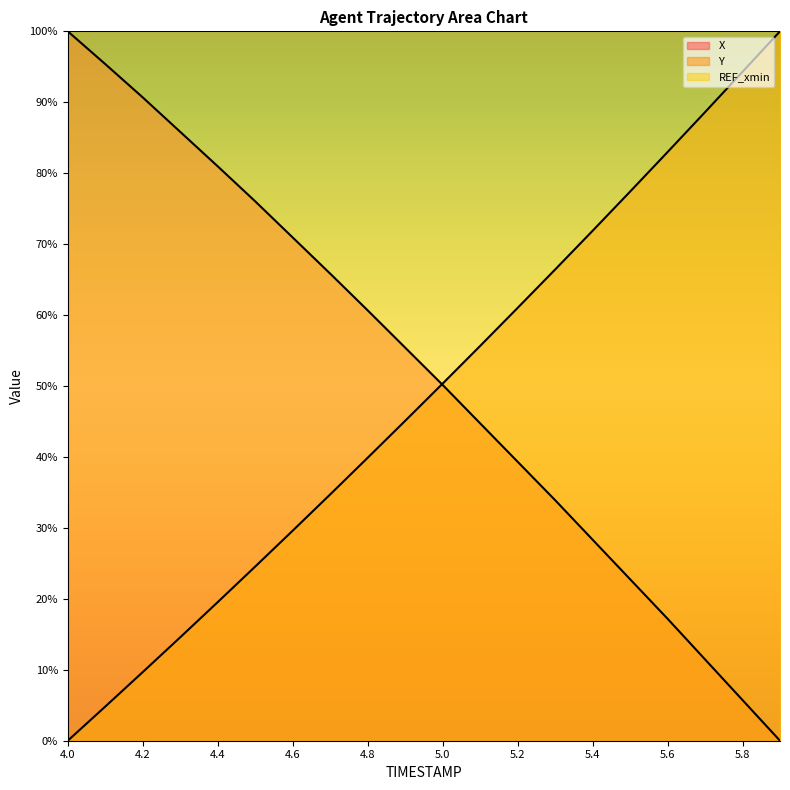

Rank the series by their average value, from highest to lowest.

X, Y